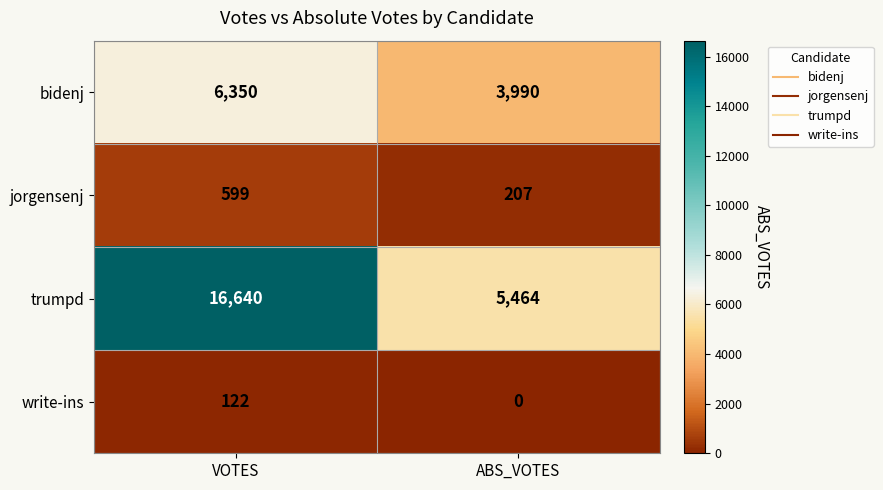

Reading left to right, what are all the values shown in this chart?

bidenj: 6350	3990
jorgensenj: 599	207
trumpd: 16640	5464
write-ins: 122	0